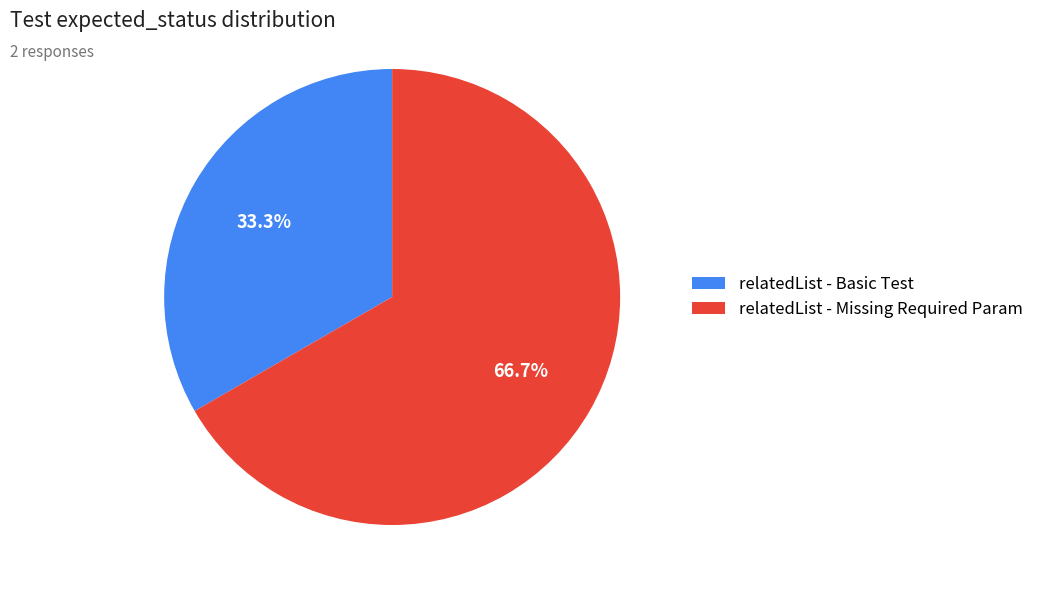

To the nearest percent, what is the combined percentage of relatedList - Missing Required Param and relatedList - Basic Test?

100%